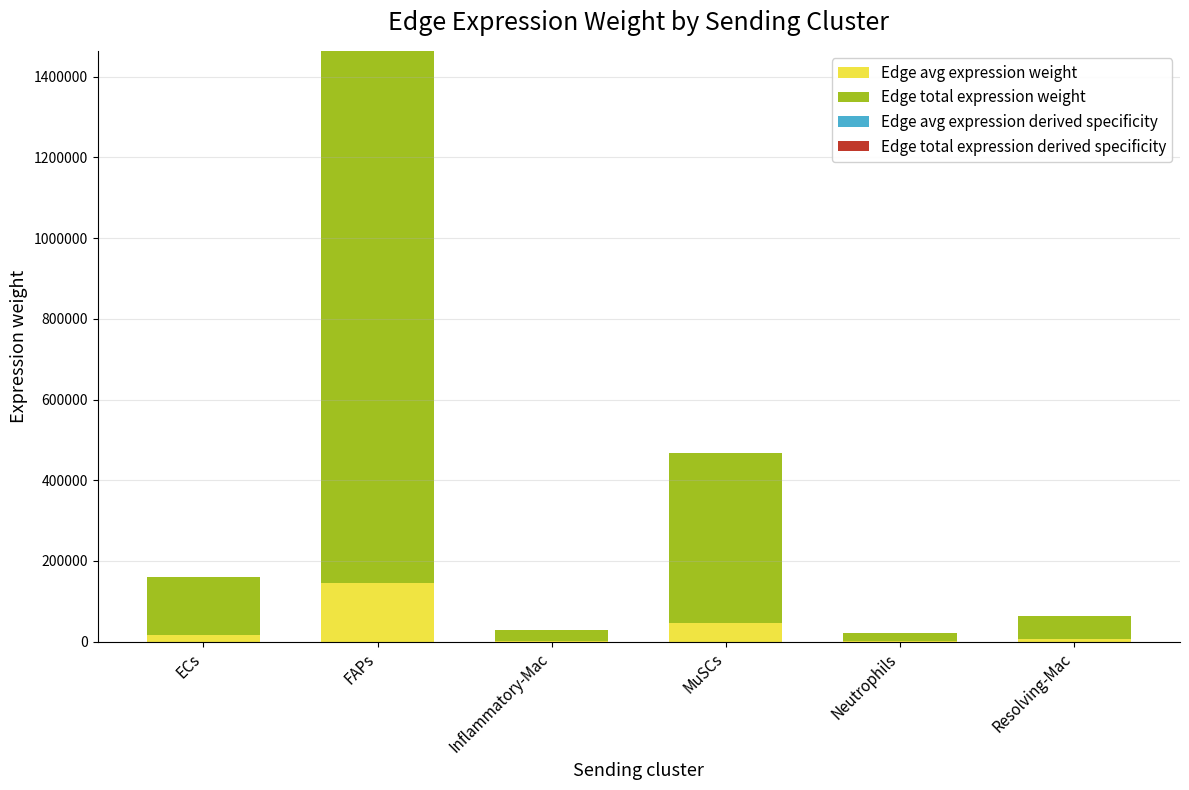

At which category is the sum across all series the highest?

FAPs